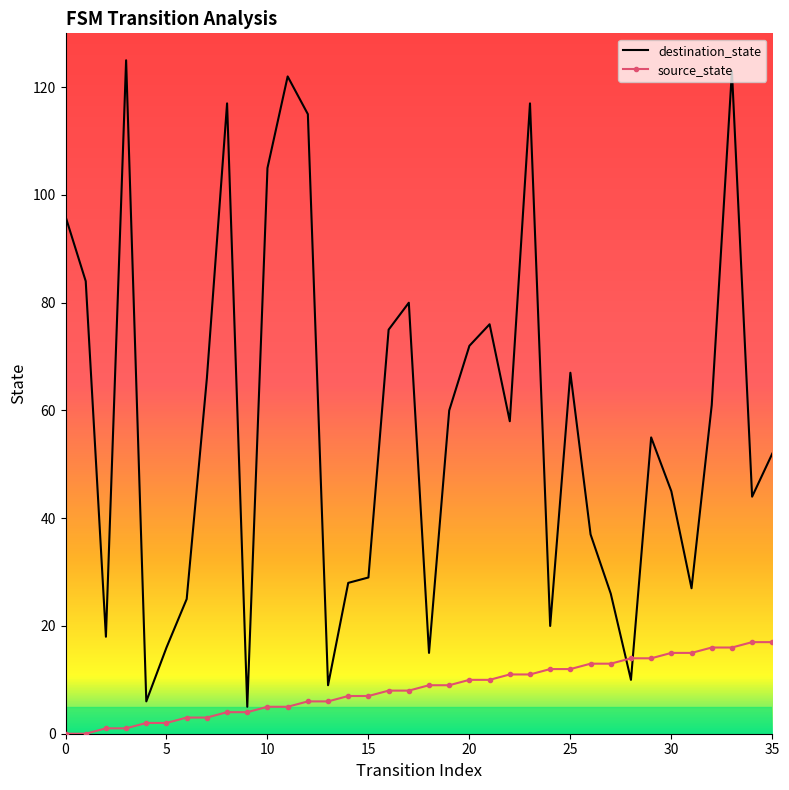

Which series has the largest total across all categories?

destination_state